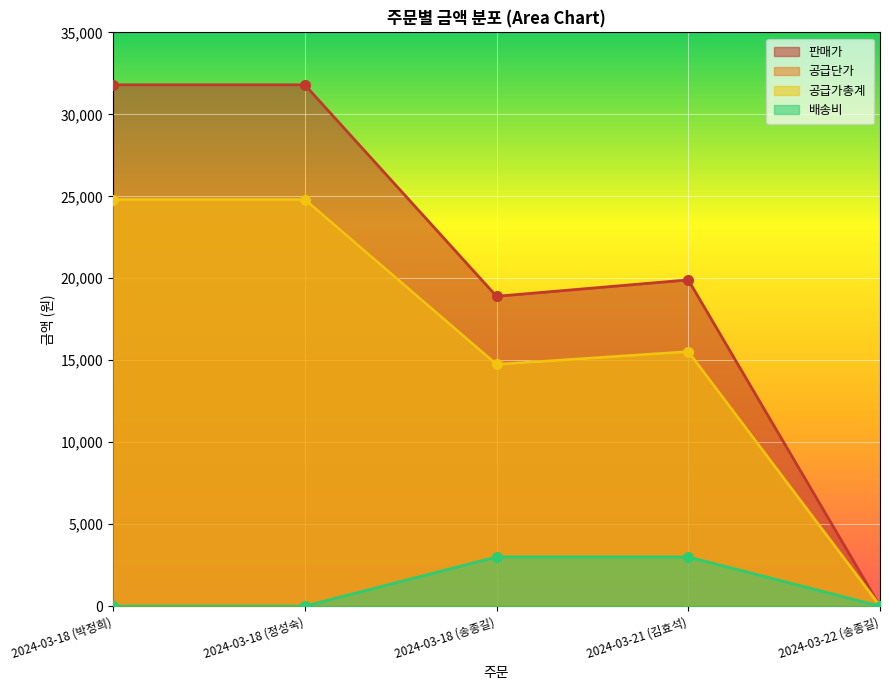

What is the difference between the 공급단가 values at 2024-03-18 (박정희) and 2024-03-18 (송종길)?

10062